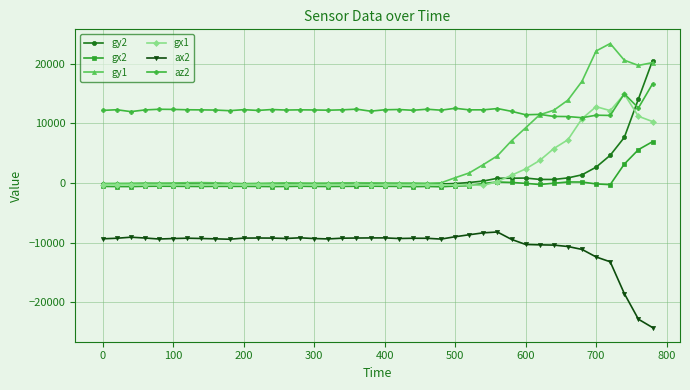

Which series has the largest total across all categories?

az2